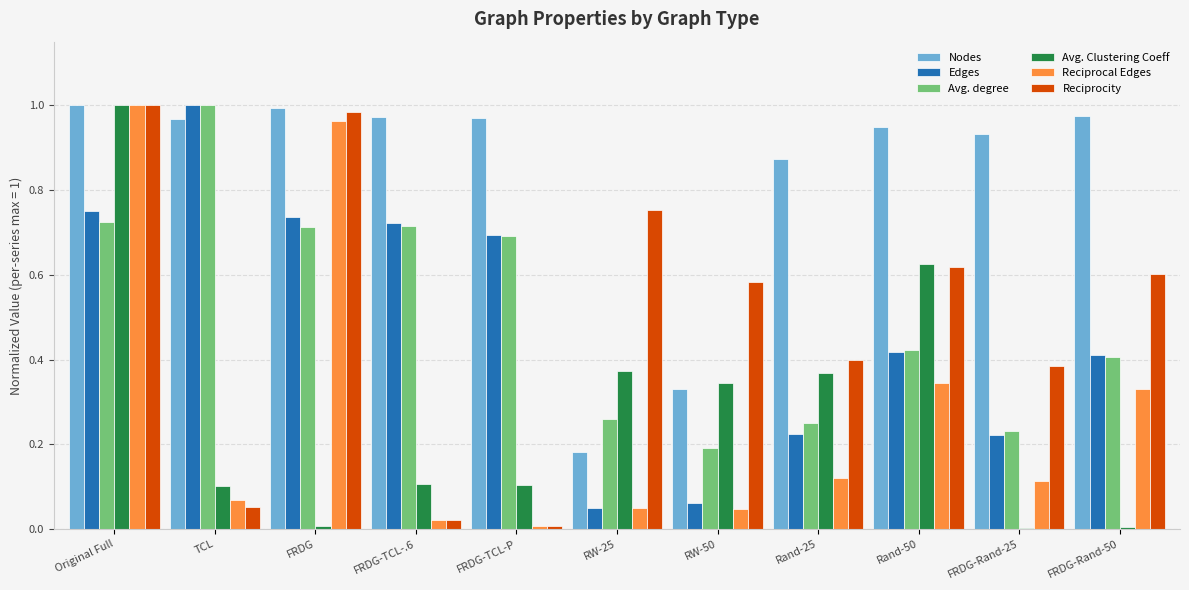

Which series has the largest total across all categories?

Nodes